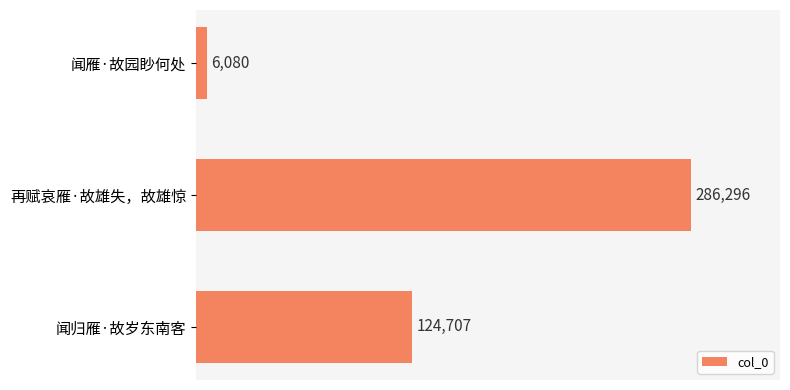

Between 闻归雁·故岁东南客 and 再赋哀雁·故雄失，故雄惊, which is larger?

再赋哀雁·故雄失，故雄惊